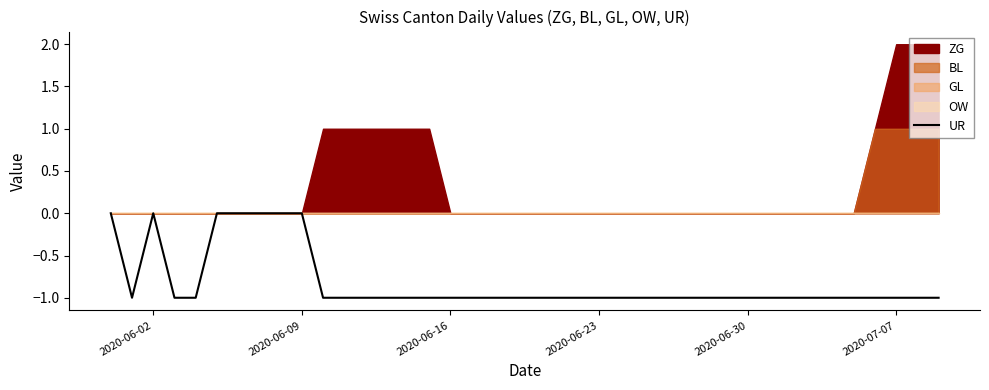

How many interior local valleys (lower than both neighbors) does the data have?

1